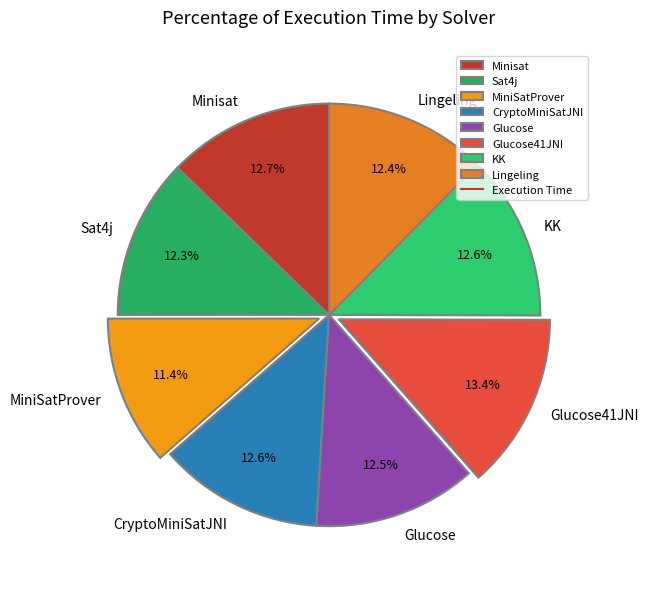

Between MiniSatProver and Minisat, which is larger?

Minisat